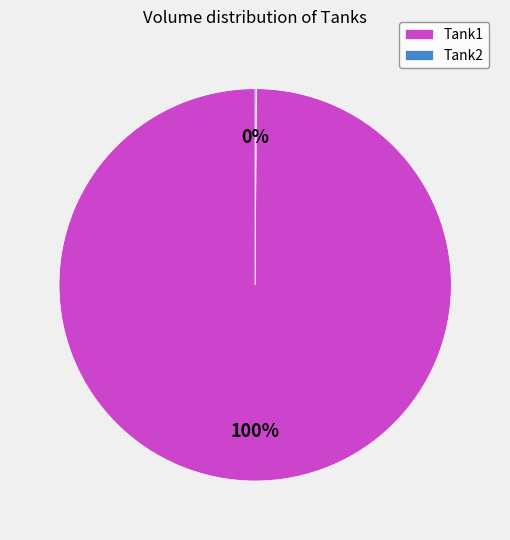

Which slice represents more than half of the pie?

Tank1